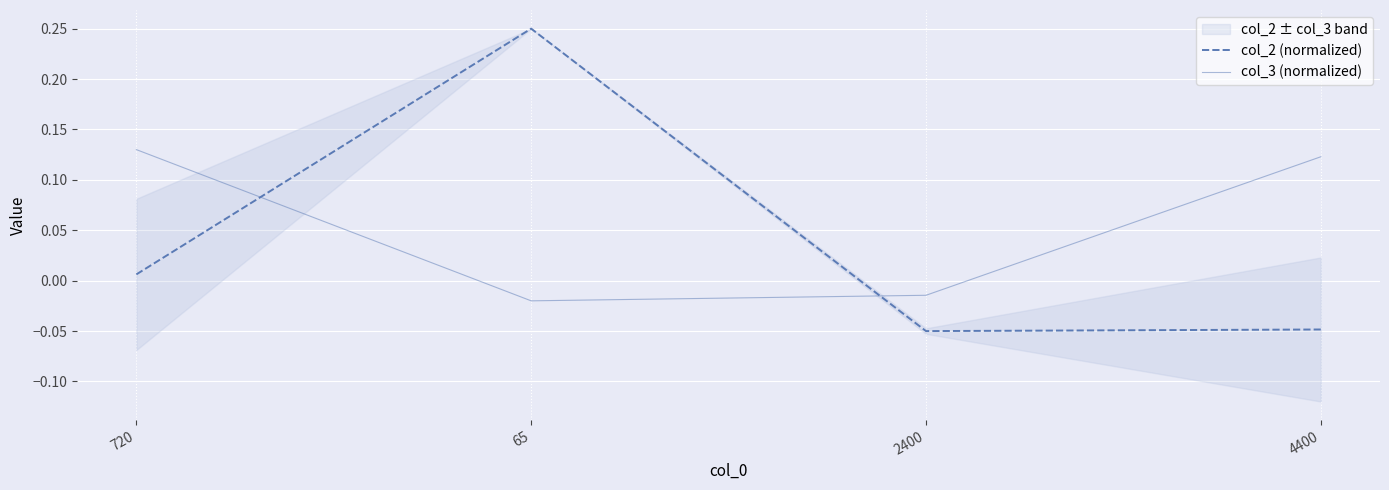

Between which two adjacent categories do col_2 (normalized) and col_3 (normalized) first intersect?

720 and 65